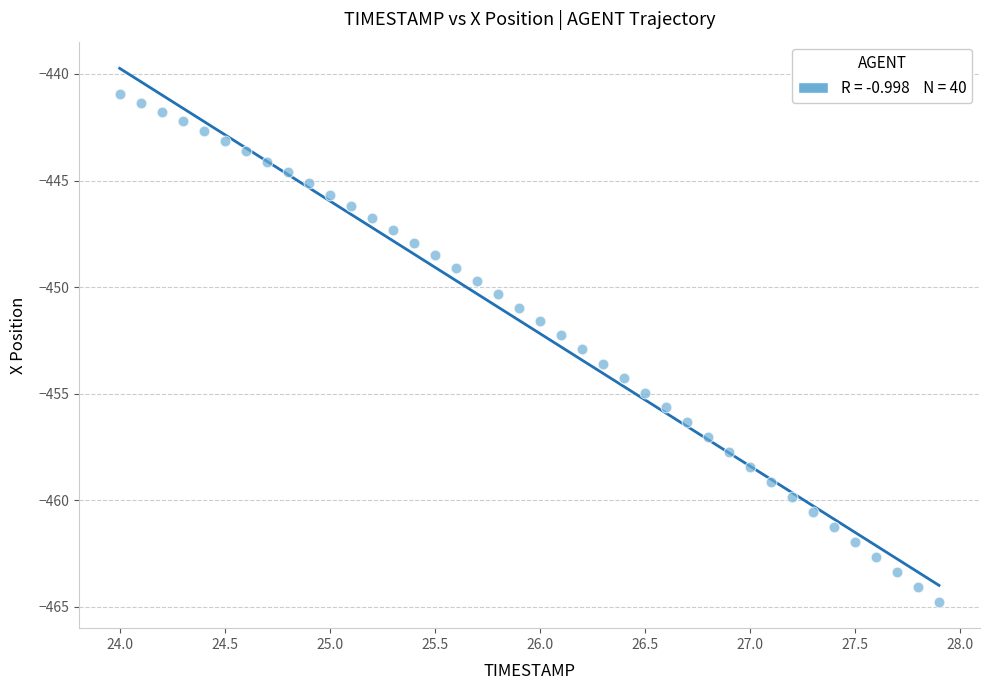

What is the range of Y values (max minus min)?

23.8